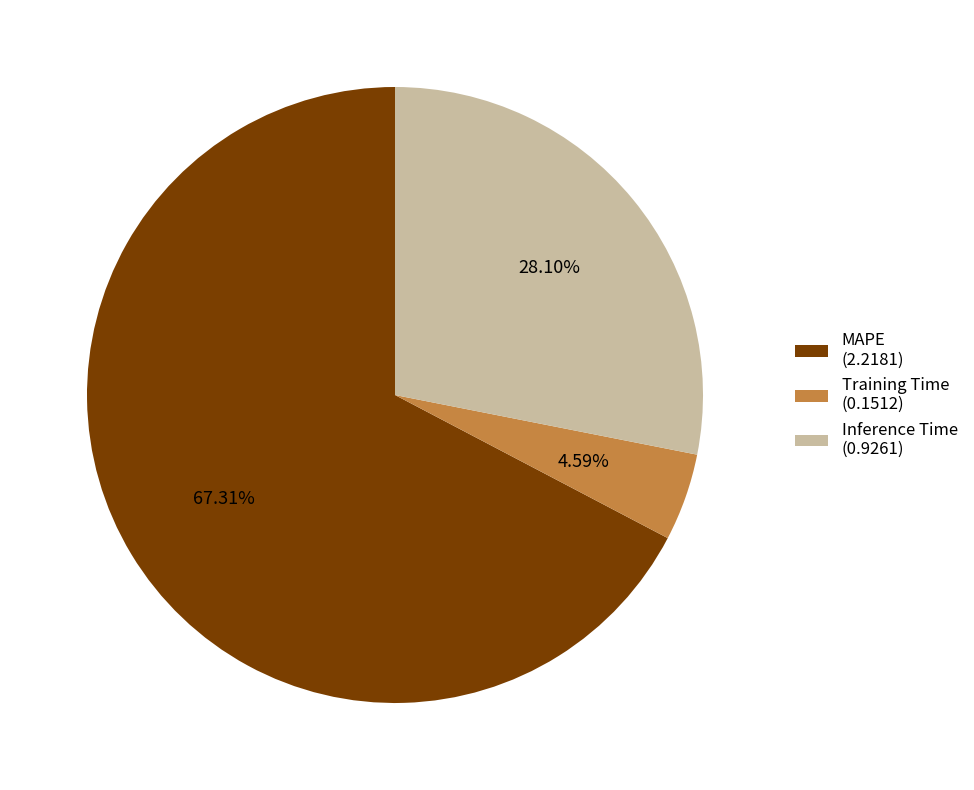

To the nearest percent, what portion does Inference Time represent?

28%